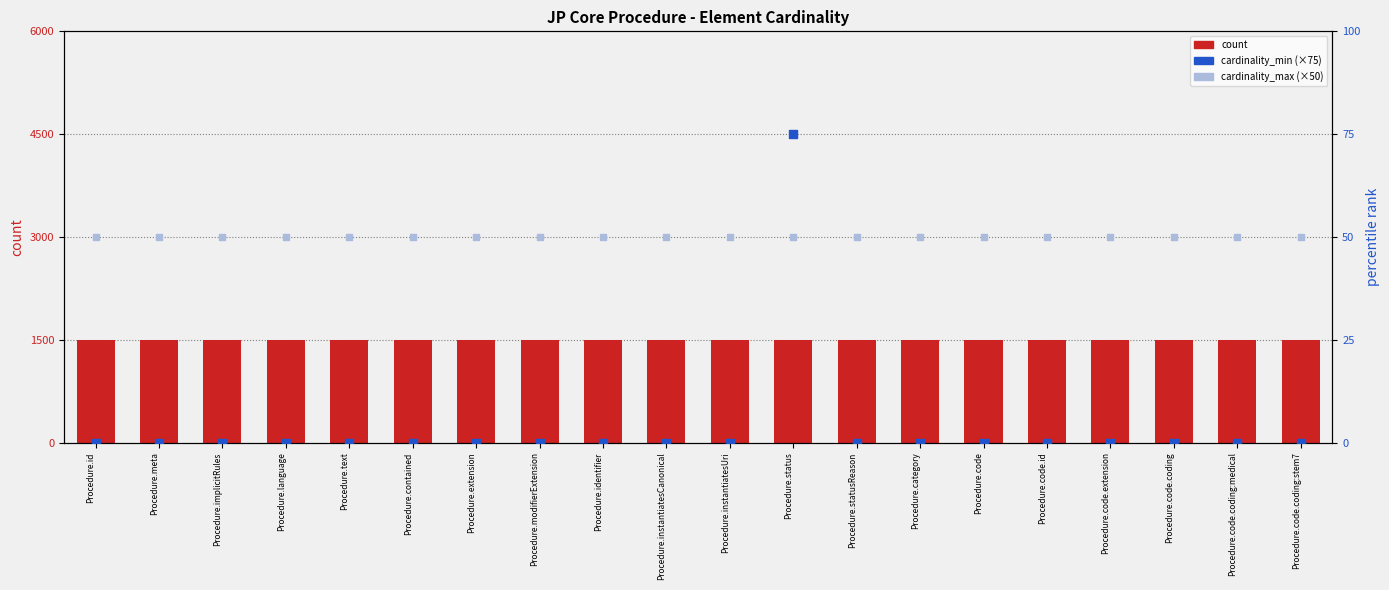

Which series has the largest total across all categories?

count